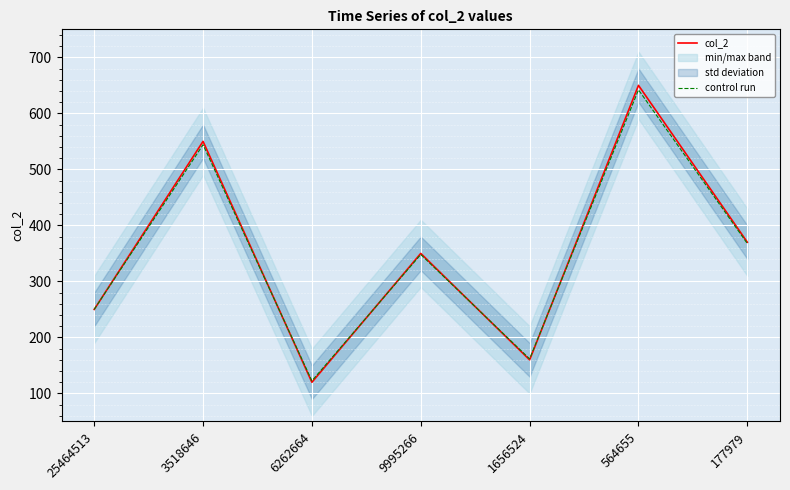

Count the number of categories in the chart.

7